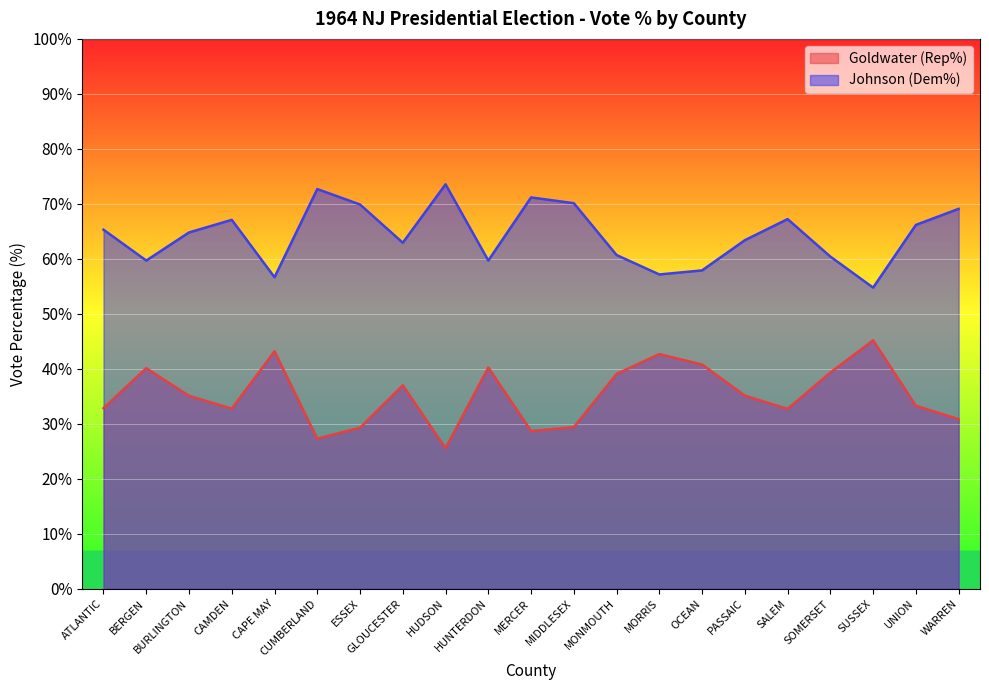

At which label is Johnson (Dem%) closest to 64?

PASSAIC